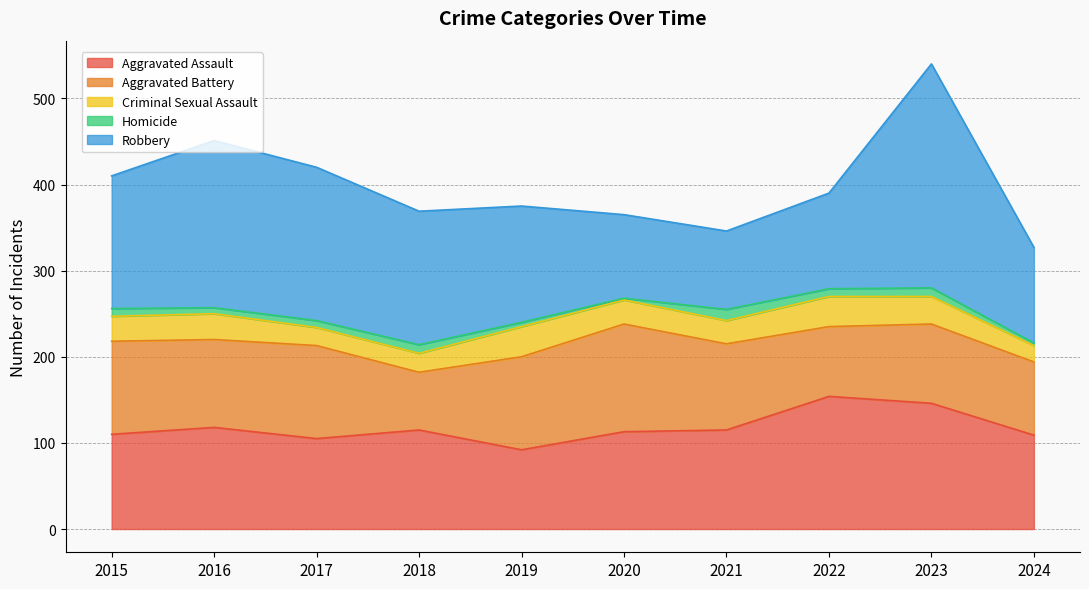

What are all the series names shown in the legend?

Aggravated Assault, Aggravated Battery, Criminal Sexual Assault, Homicide, Robbery